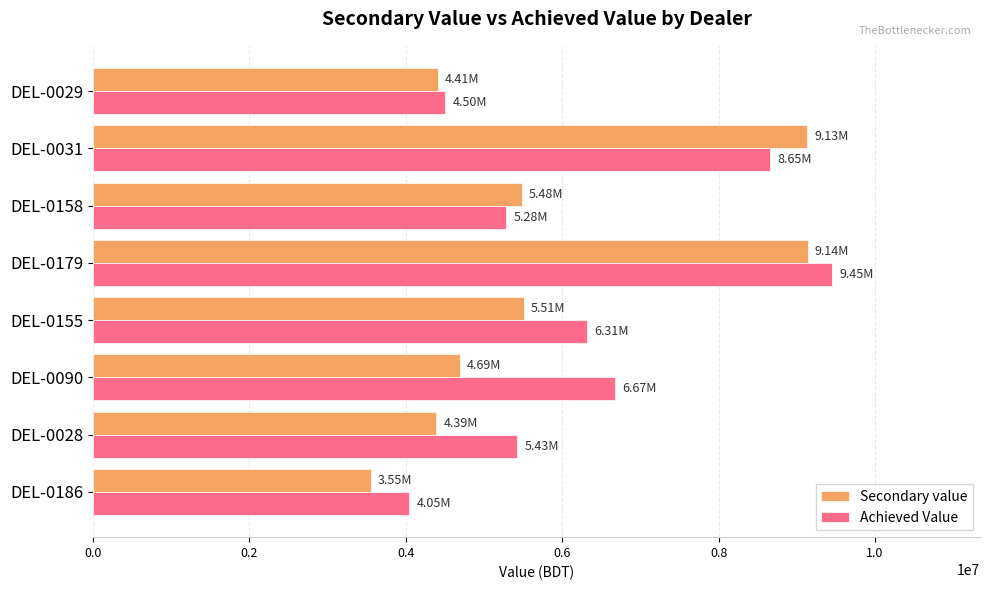

How many values in the Secondary value series are below 5482340?

4